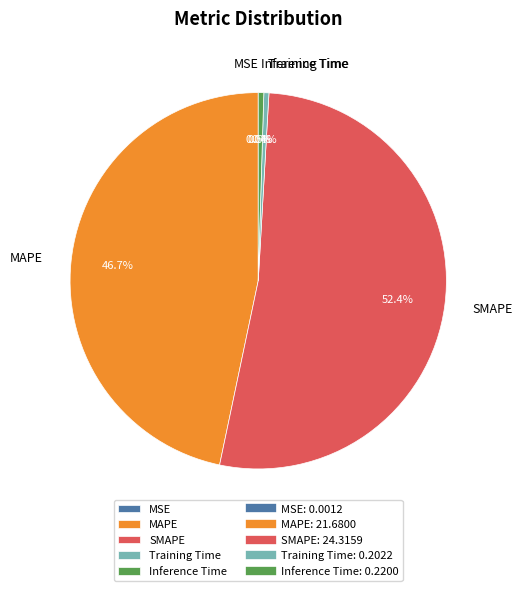

What is the total percentage of Inference Time and Training Time?

0.9%